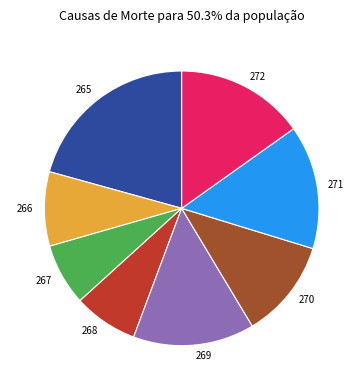

True or false: 268 accounts for 17% of the total.

False